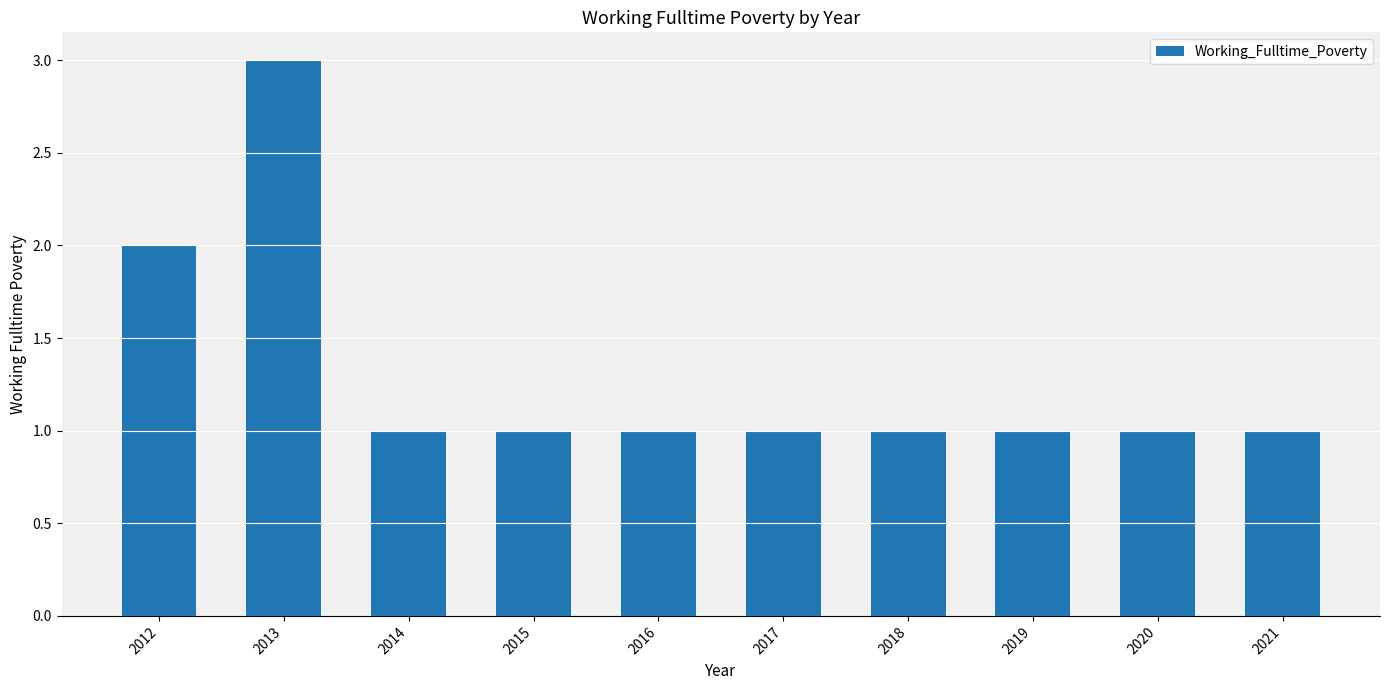

How many categories are shown in the chart?

10